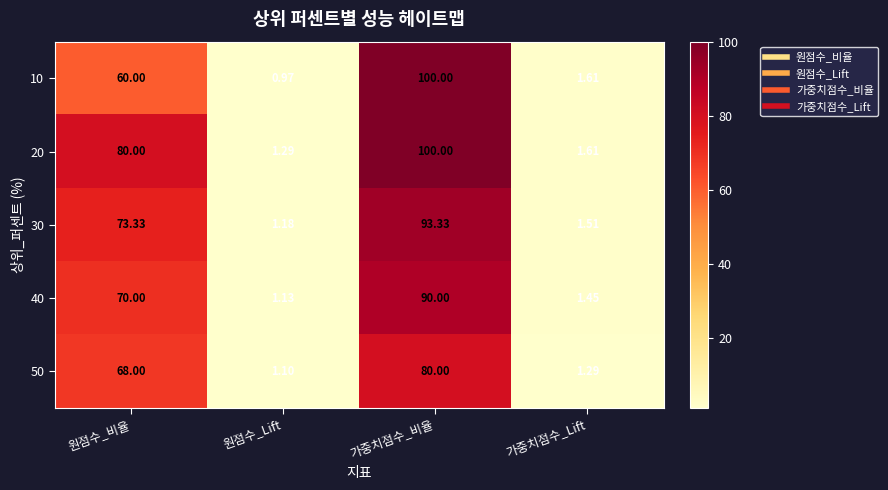

Between 원점수_비율 and 가중치점수_비율, which series saw the biggest shift?

10